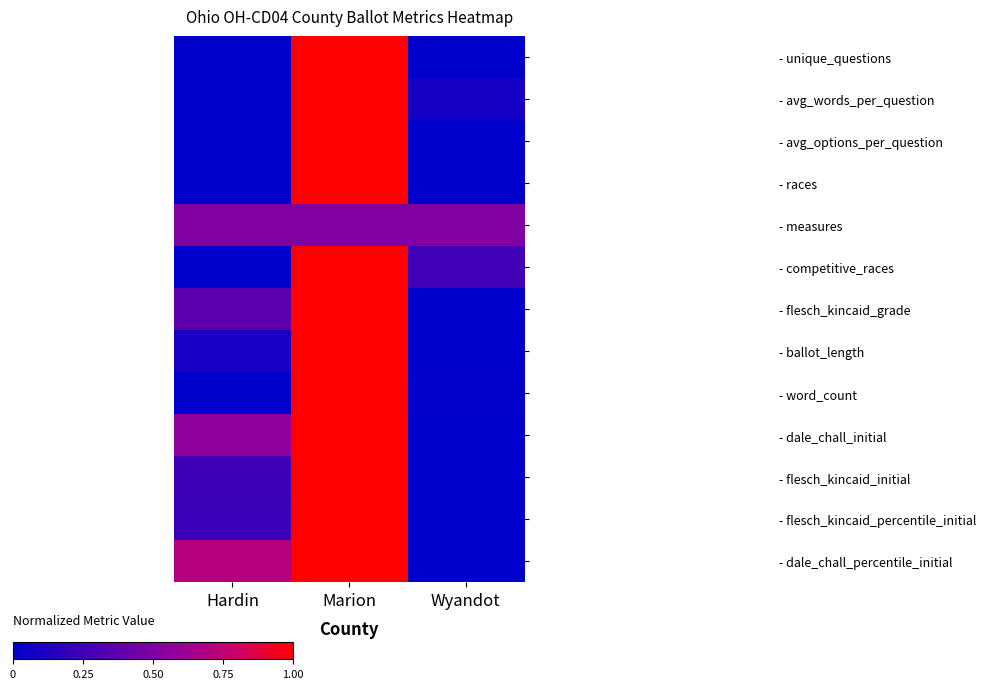

Which category has the highest value across all series?

Marion